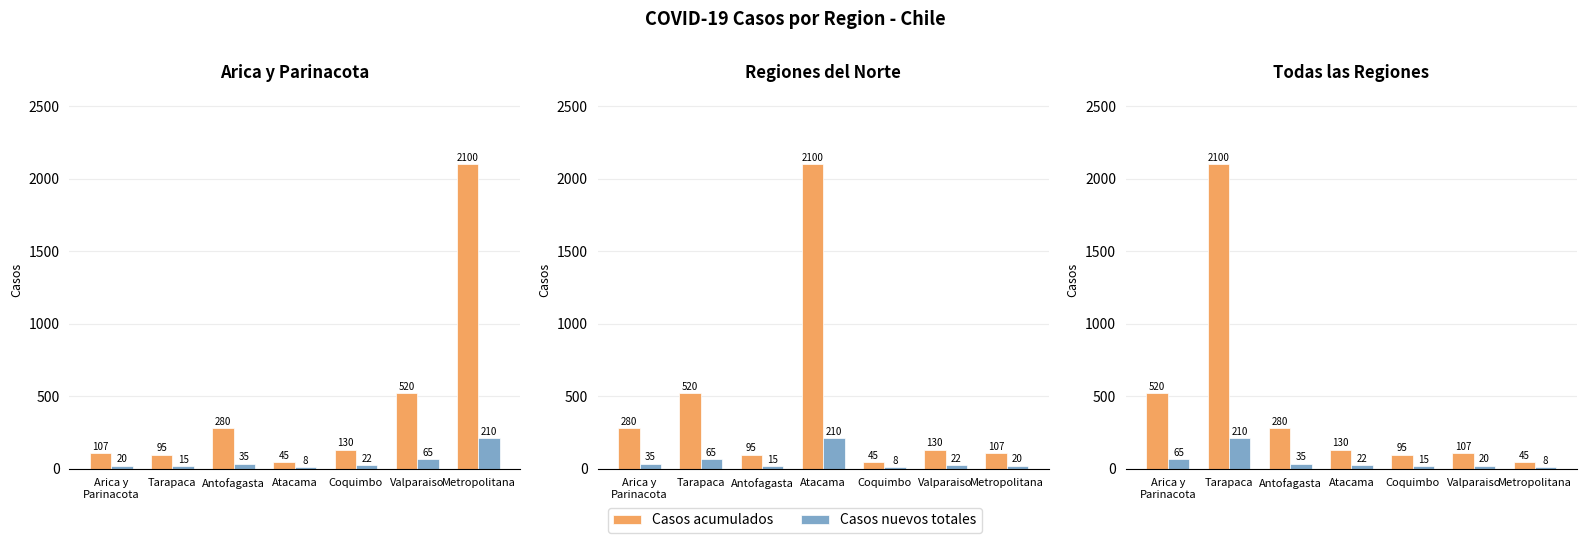

What is the value of the Casos acumulados bar at the 4th from the left?

130